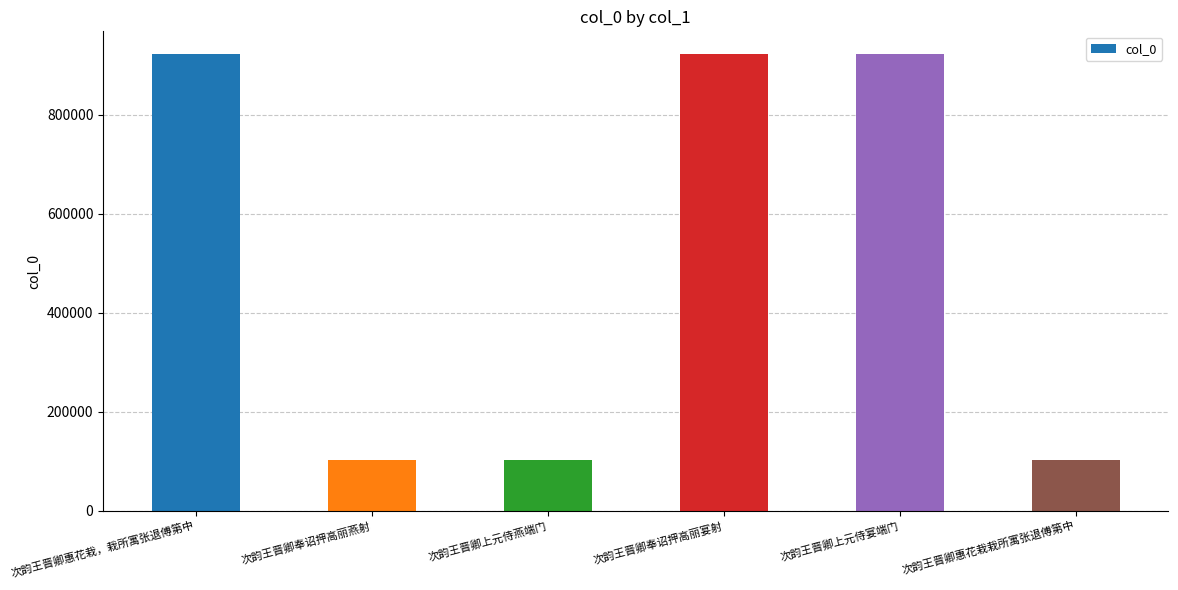

What is the minimum value shown in the chart?

102376